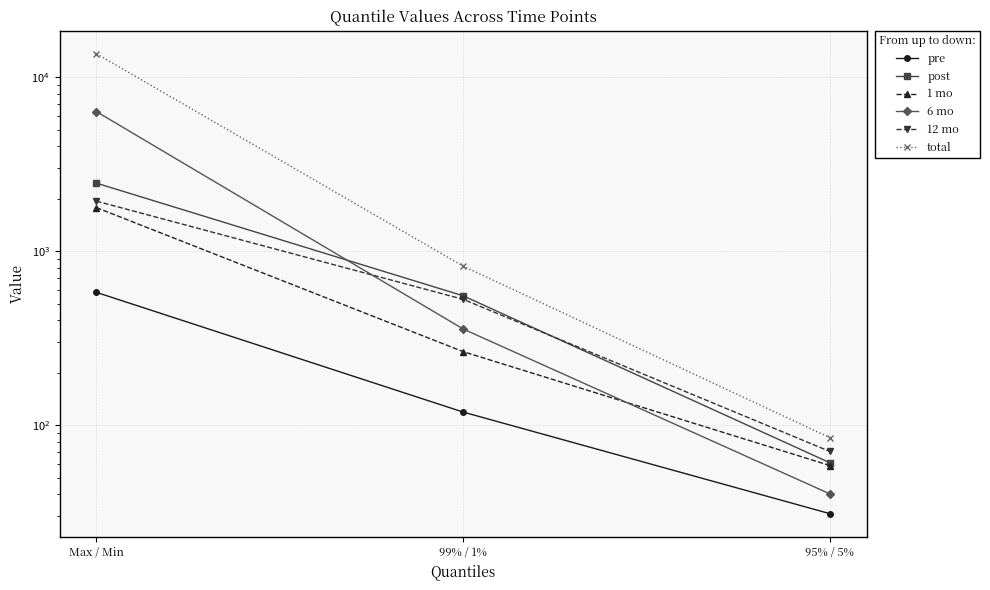

Count the number of categories in the chart.

3